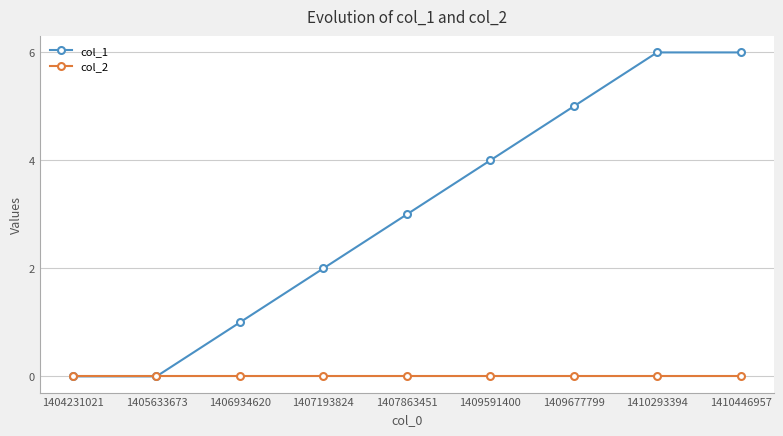

Which series has the widest spread of values?

col_1